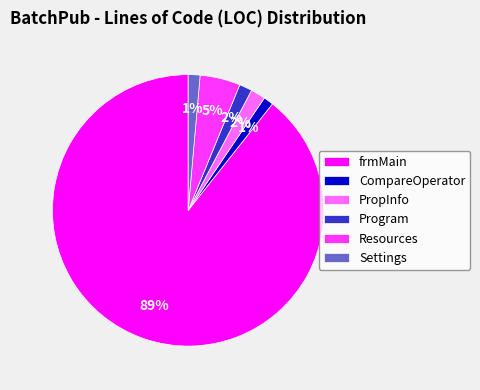

Is the sum of CompareOperator and frmMain greater than half?

Yes